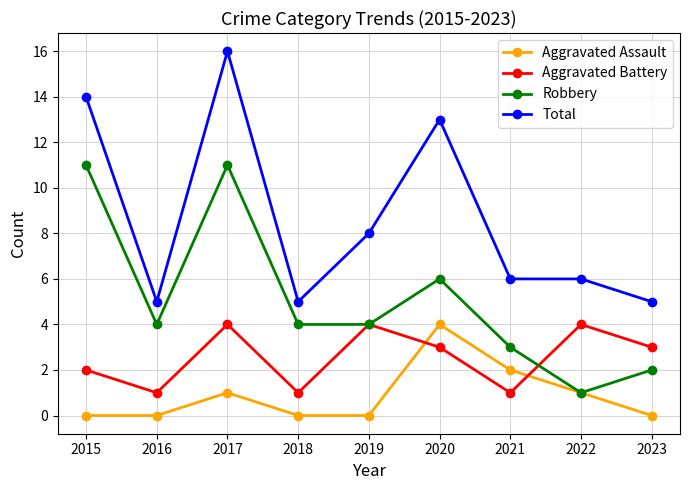

Rank the series by their average value, from lowest to highest.

Aggravated Assault, Aggravated Battery, Robbery, Total